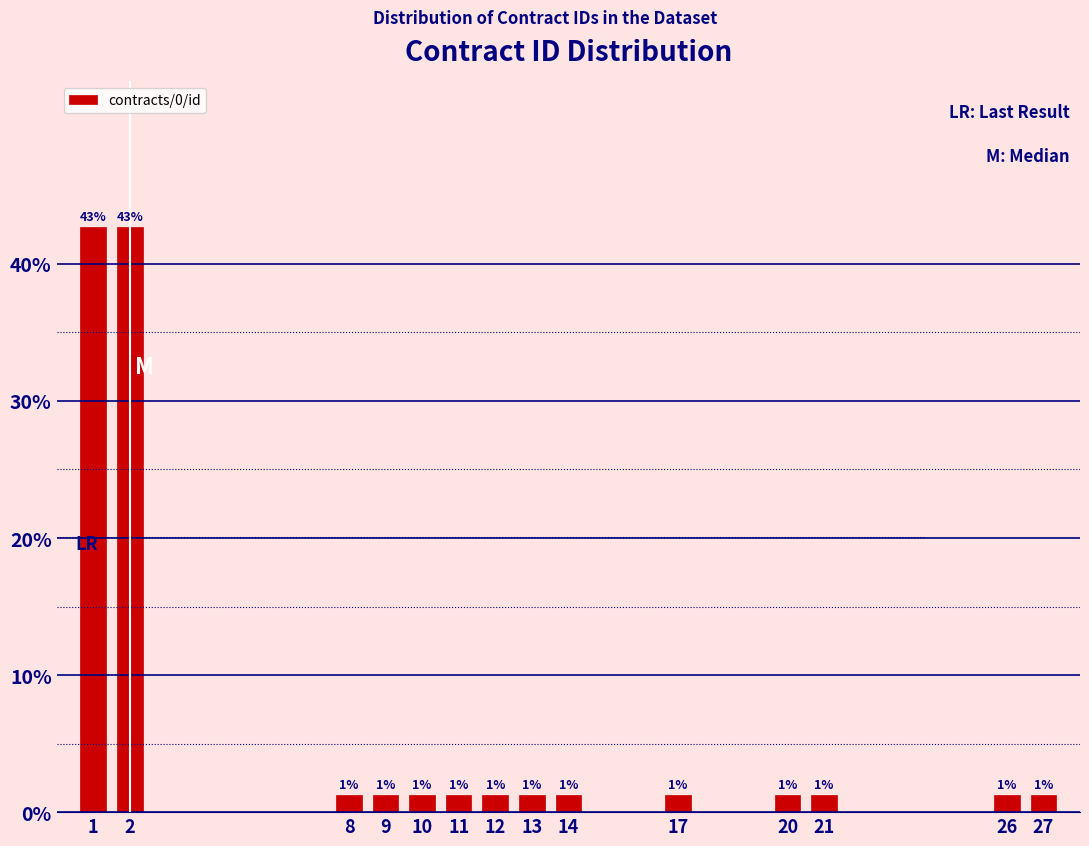

How many bars are there in total?

14